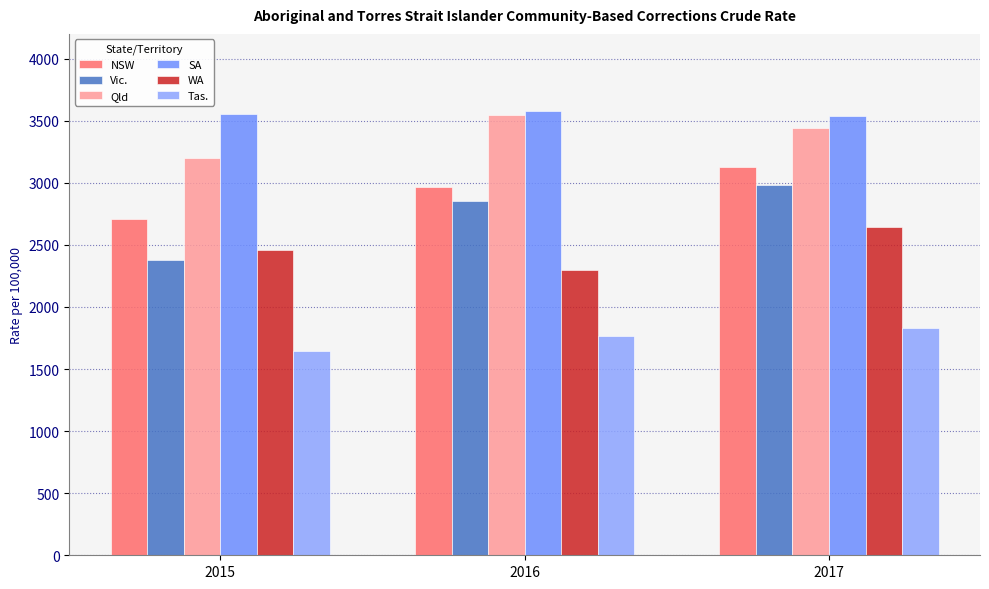

True or false: SA has a value of 6218.3 at 2017.

False